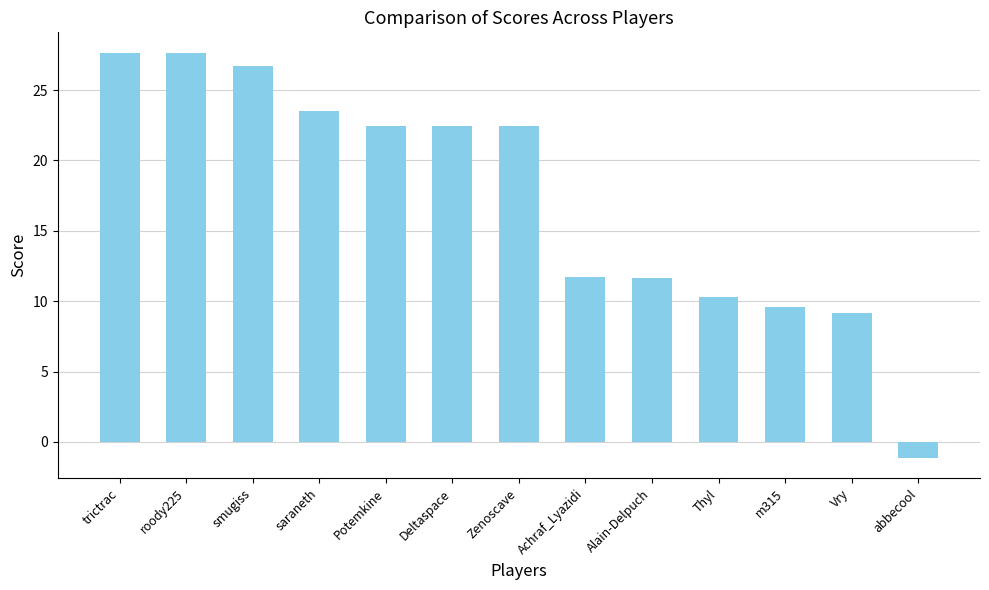

How many positive values are there?

12